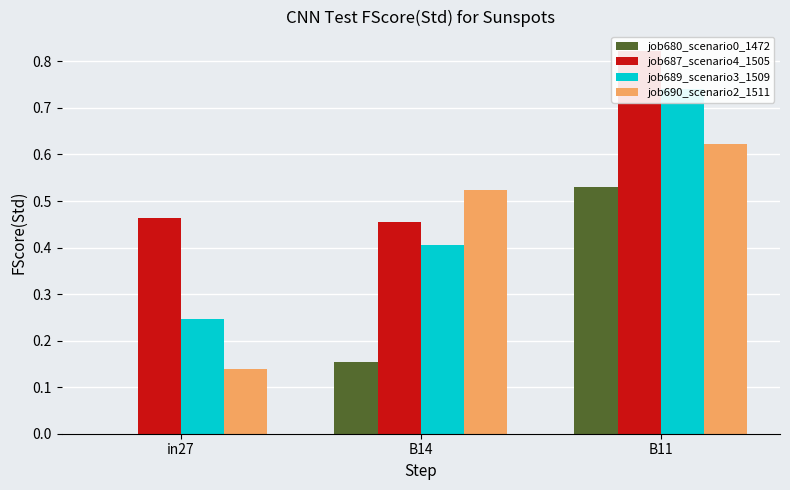

The job689_scenario3_1509 series shows 0.4 at B14. True or false?

True